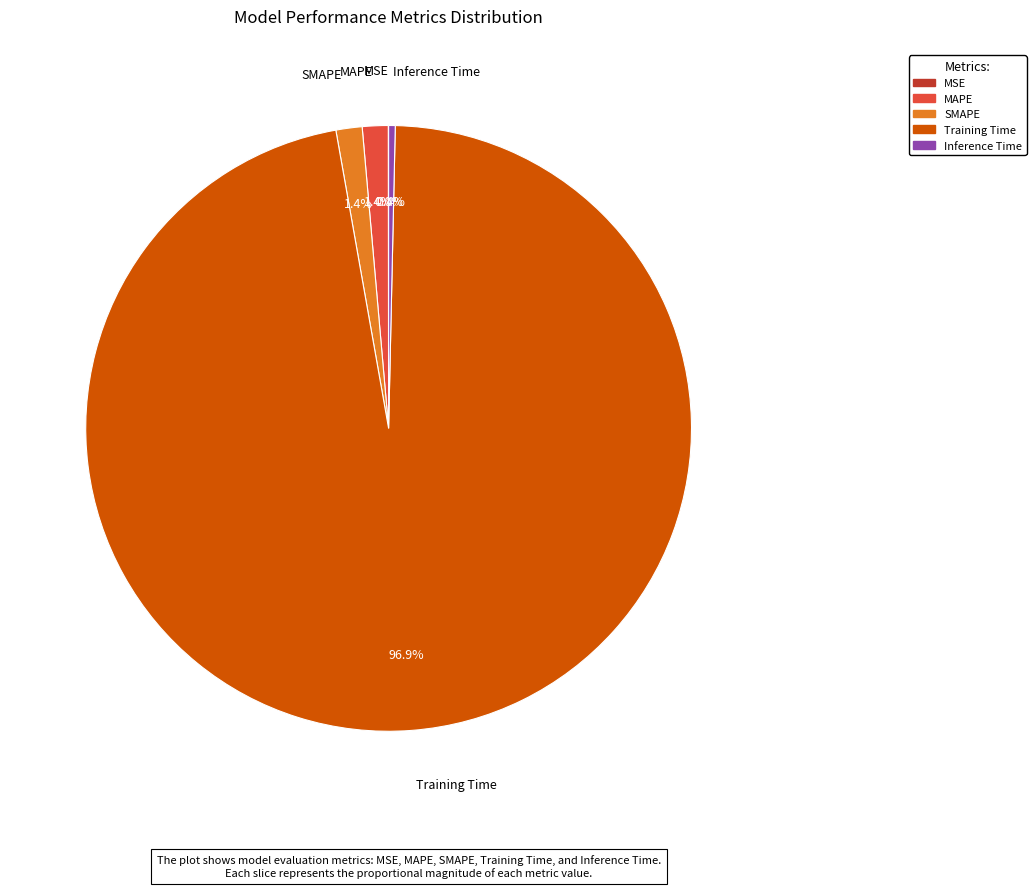

True or false: SMAPE accounts for 1% of the total.

True